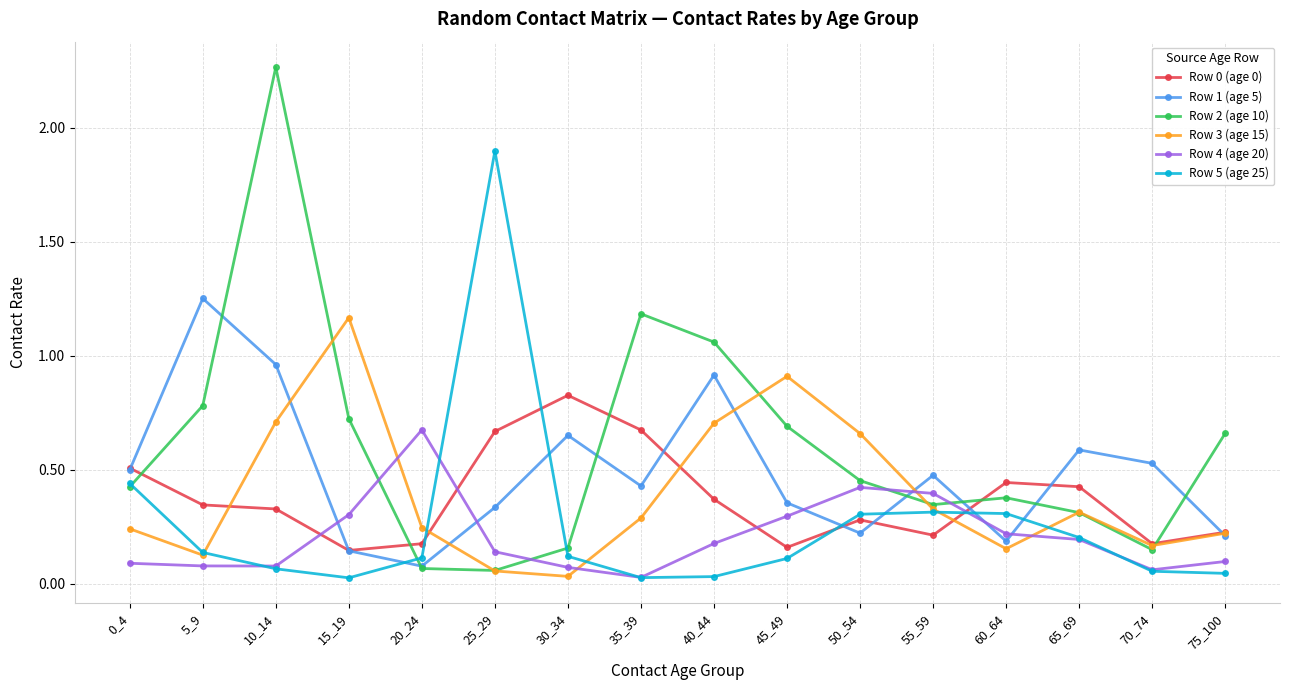

Is the value of Row 2 (age 10) at 25_29 greater than the value of Row 5 (age 25) at 55_59?

No